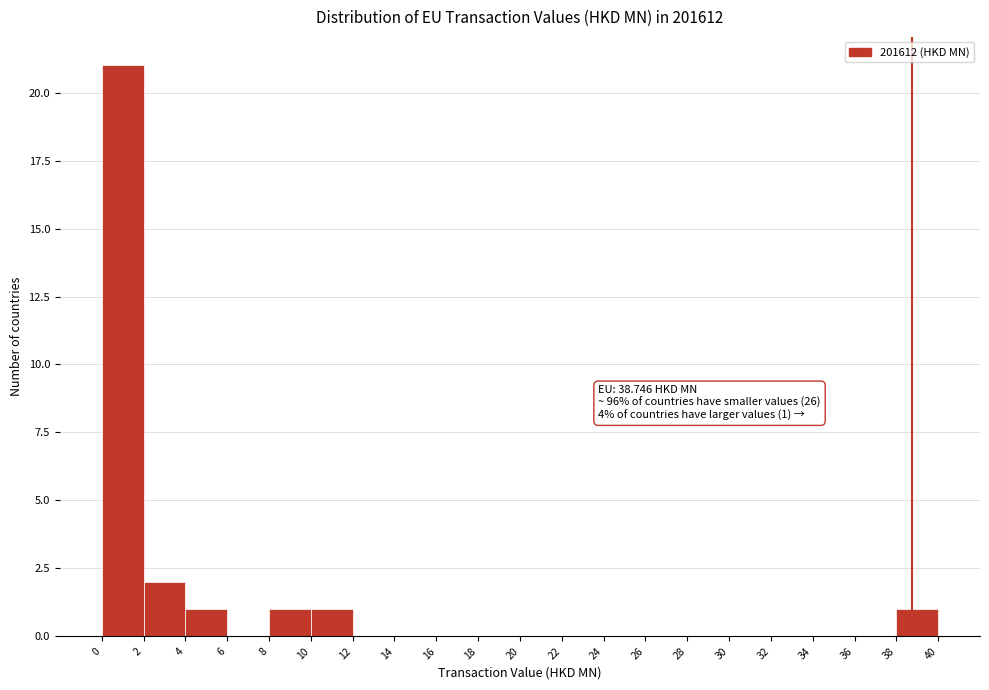

Over which range of the x-axis is the bar tallest?

0 to 2